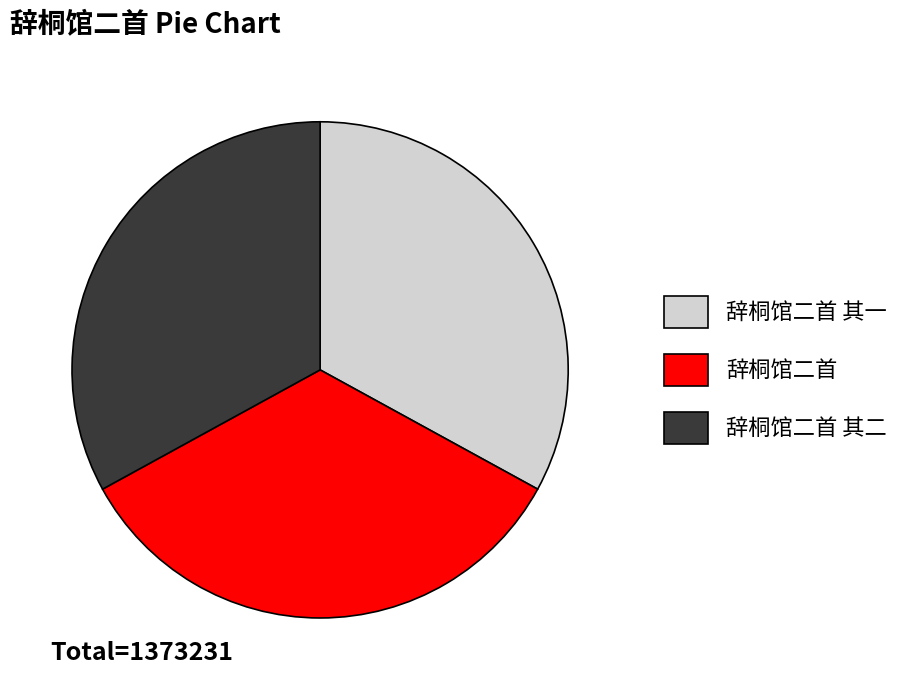

Is there any slice that represents more than half of the pie?

No